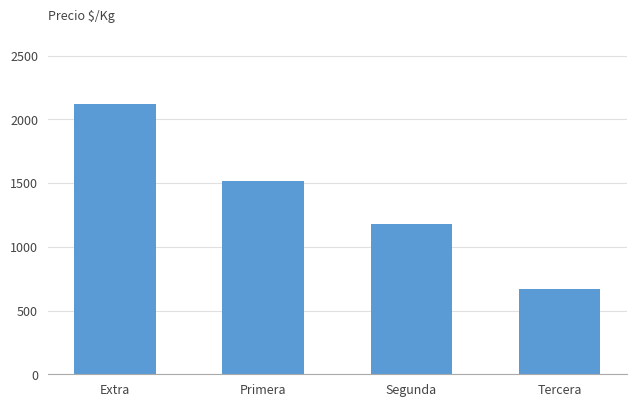

What is the smallest value displayed?

667